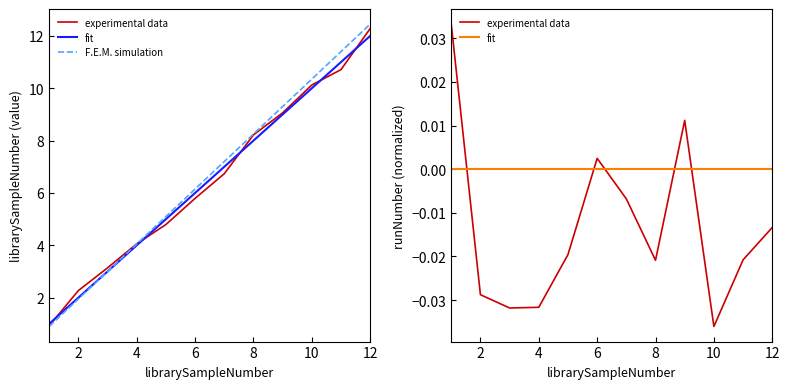

True or false: experimental data and F.E.M. simulation cross at least once.

False